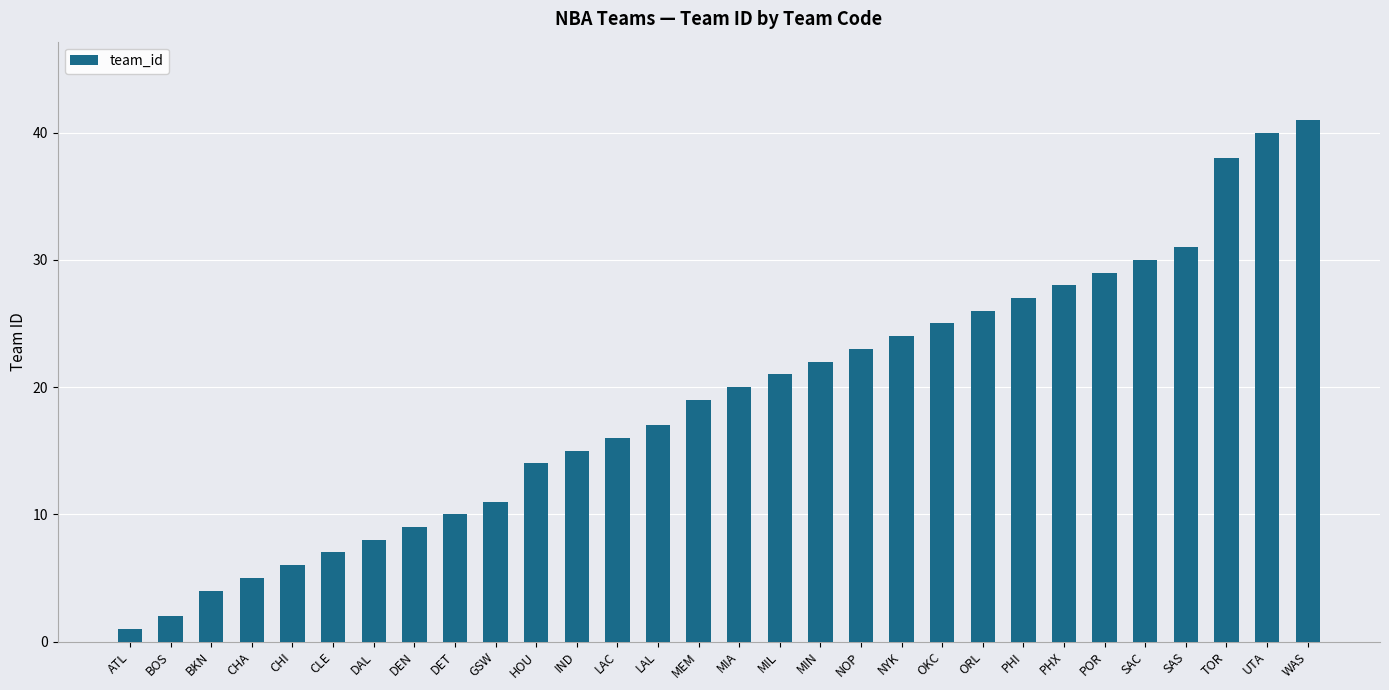

What position from the right is WAS?

1